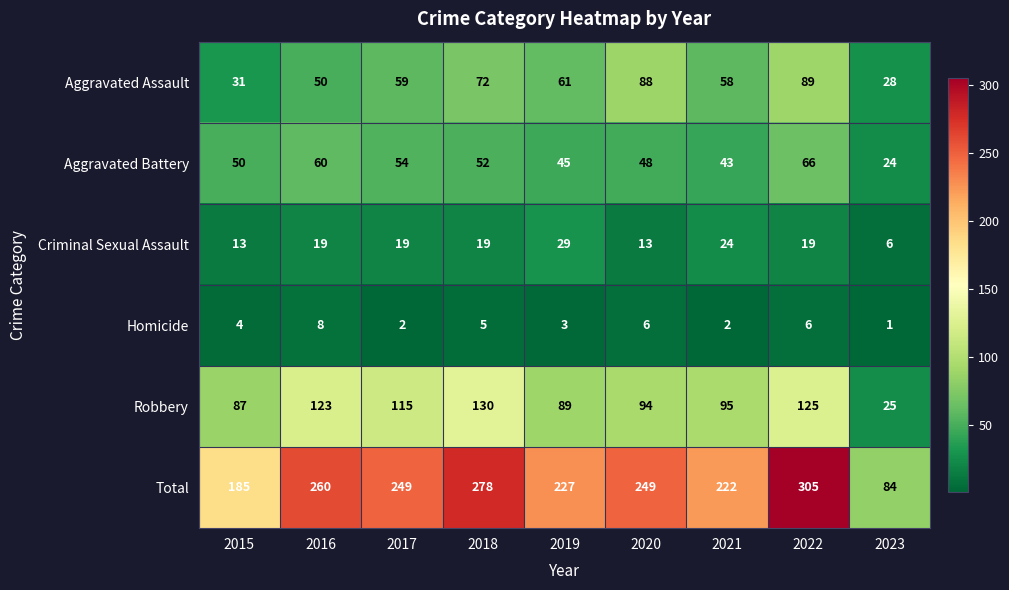

Which series has the largest range (max minus min)?

Total